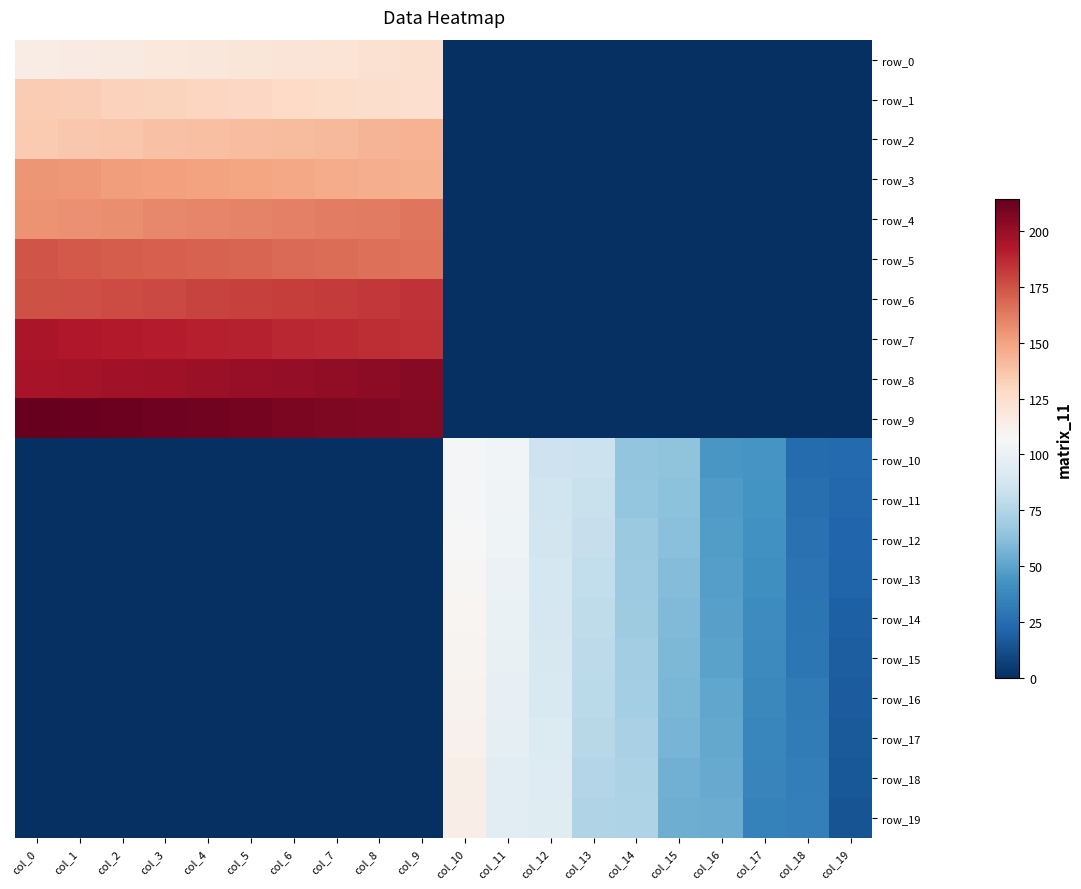

At col_16, list the series in order from largest to smallest.

row_19, row_18, row_17, row_16, row_15, row_14, row_13, row_12, row_11, row_10, row_0, row_1, row_2, row_3, row_4, row_5, row_6, row_7, row_8, row_9